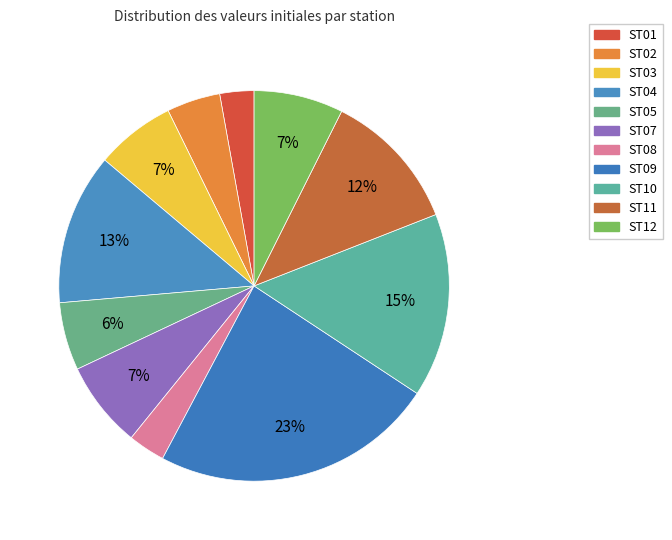

What percentage is the ST11 slice, to the nearest percent?

12%